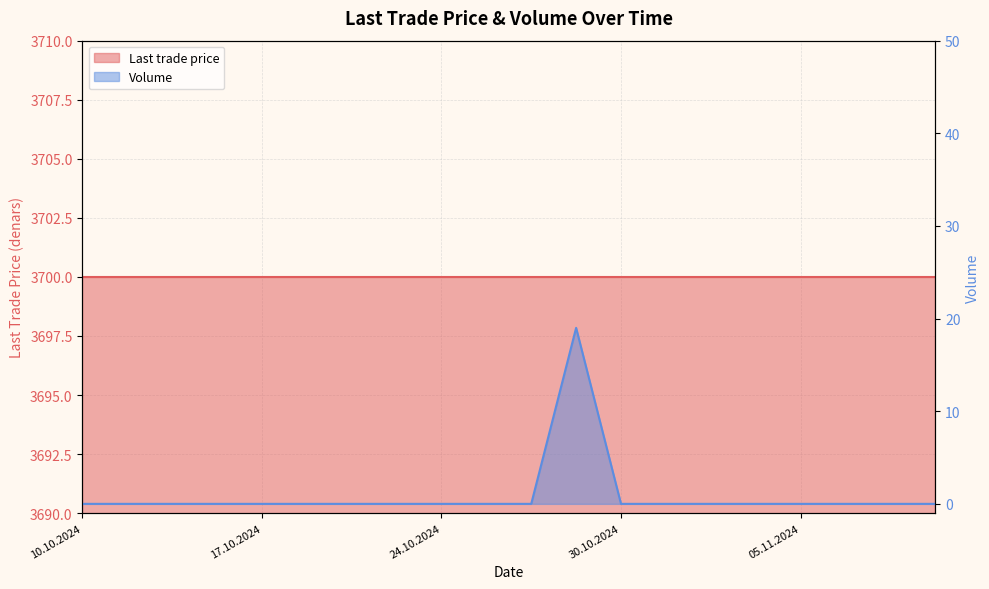

True or false: the data has more than 1 interior local peaks.

False